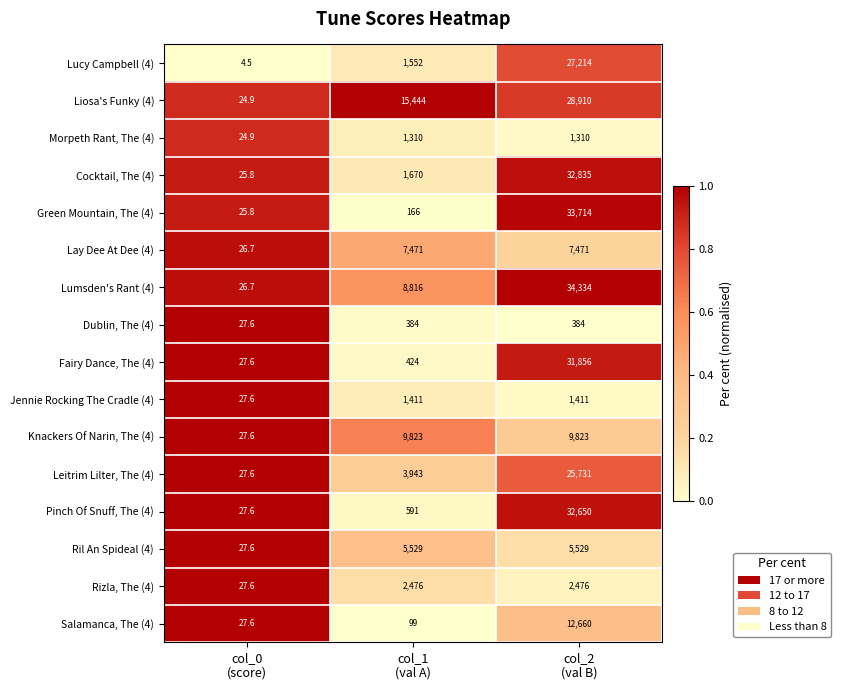

Which series has the largest range (max minus min)?

Lumsden's Rant (4)